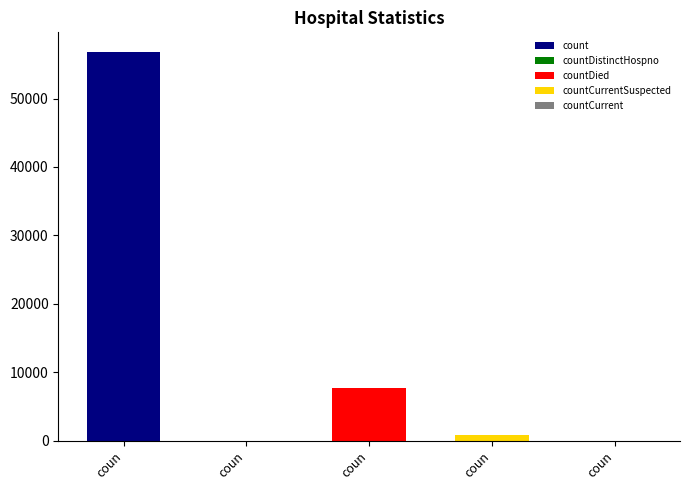

Is it true that the value at countCurrent is -30826?

False